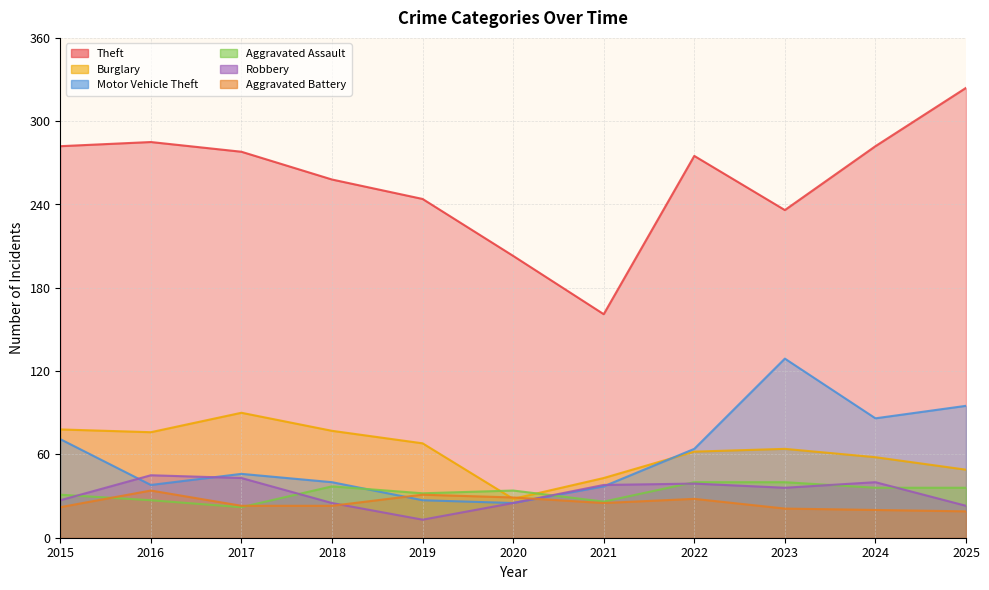

How many data points in Aggravated Battery are less than 23?

4